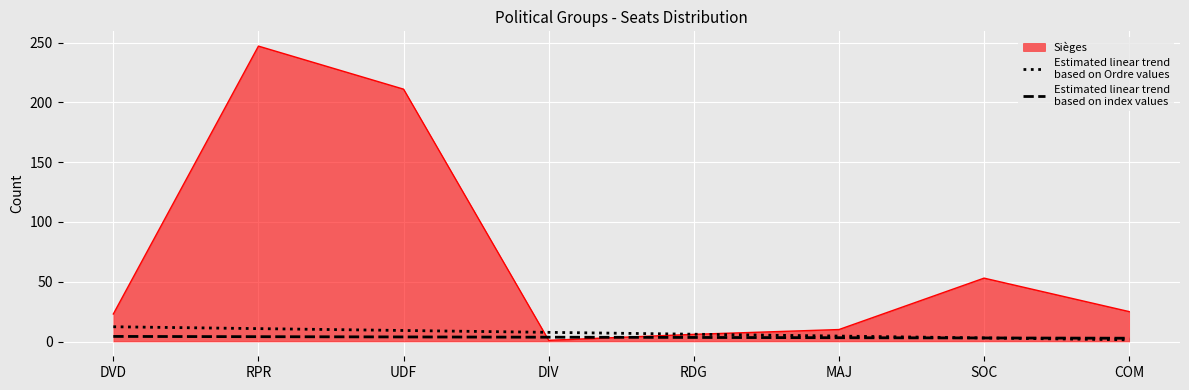

At which category is the sum across all series the highest?

RPR